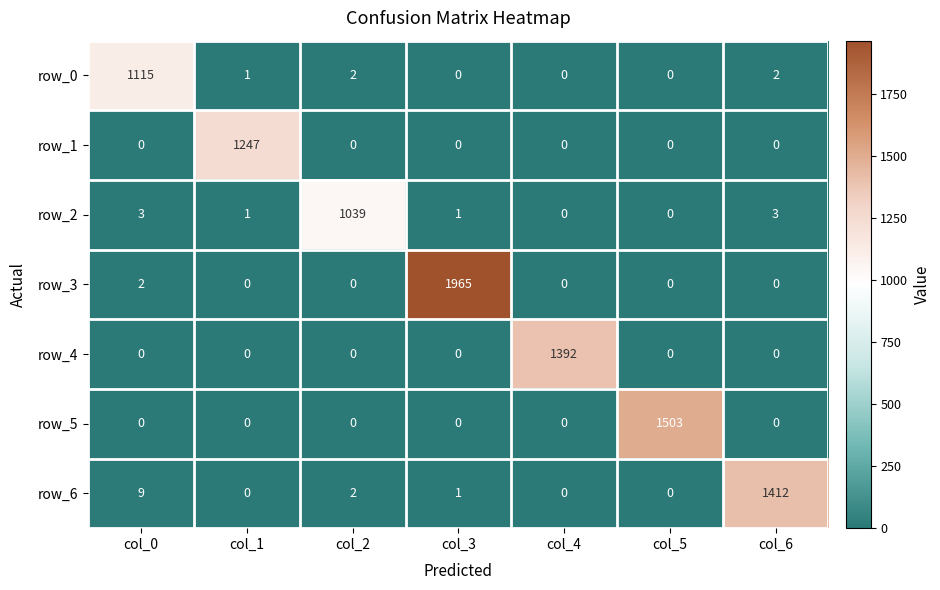

Is the value of row_4 at col_0 greater than the value of row_2 at col_0?

No